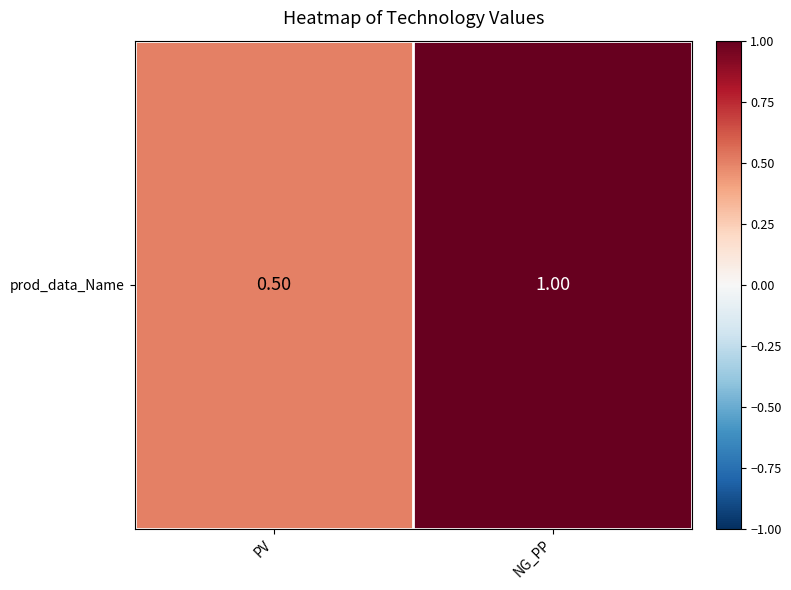

List the labels in order of value, largest first.

NG_PP, PV